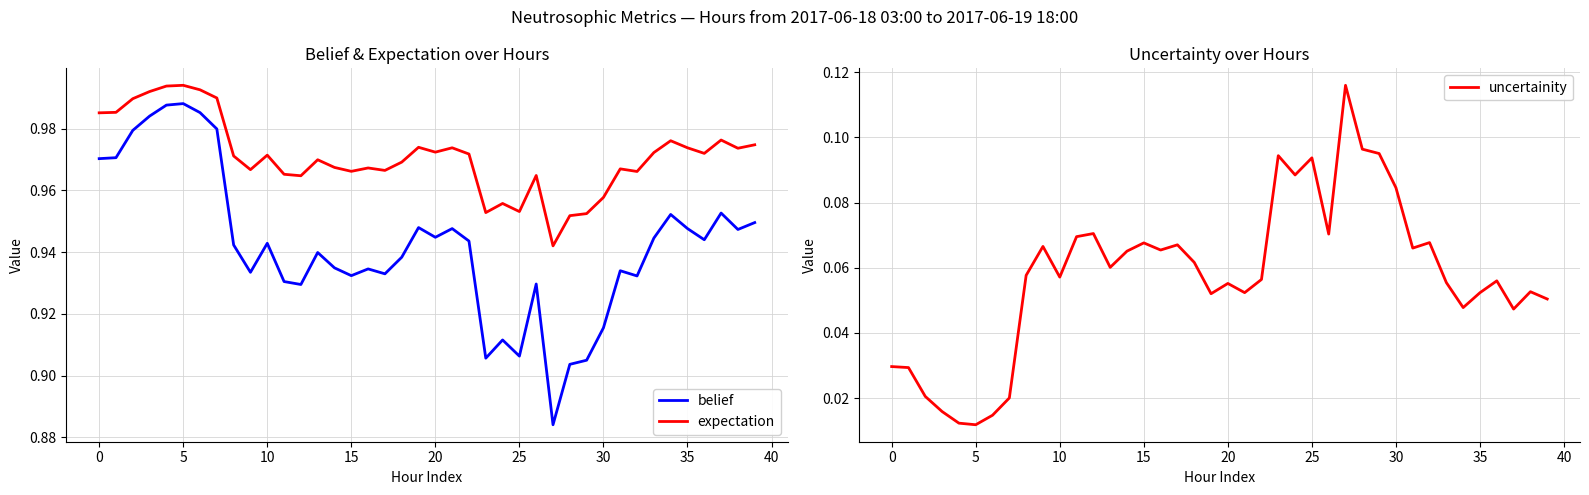

True or false: belief and expectation intersect in this chart.

False